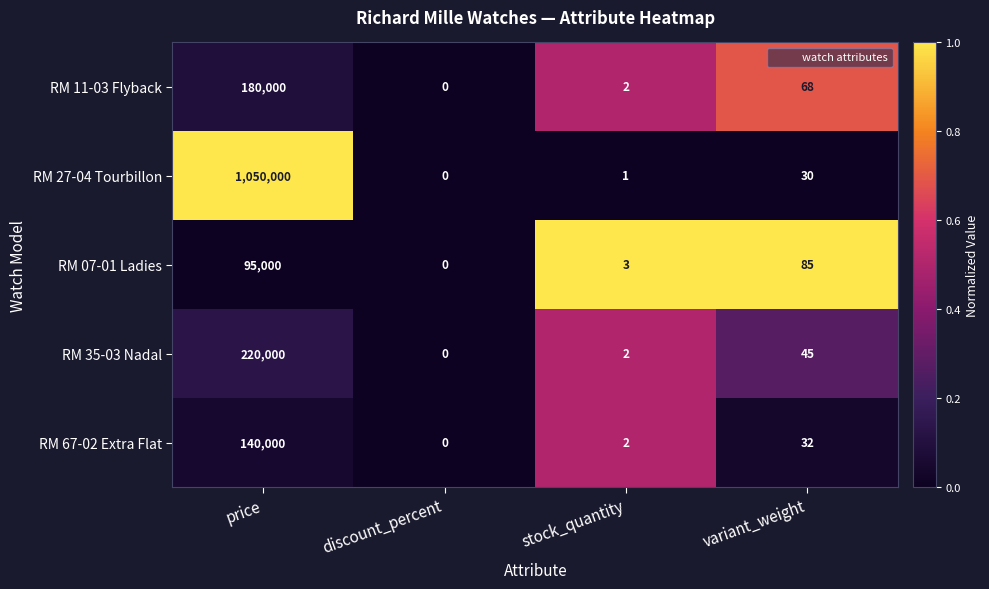

At which category is the sum across all series the highest?

price